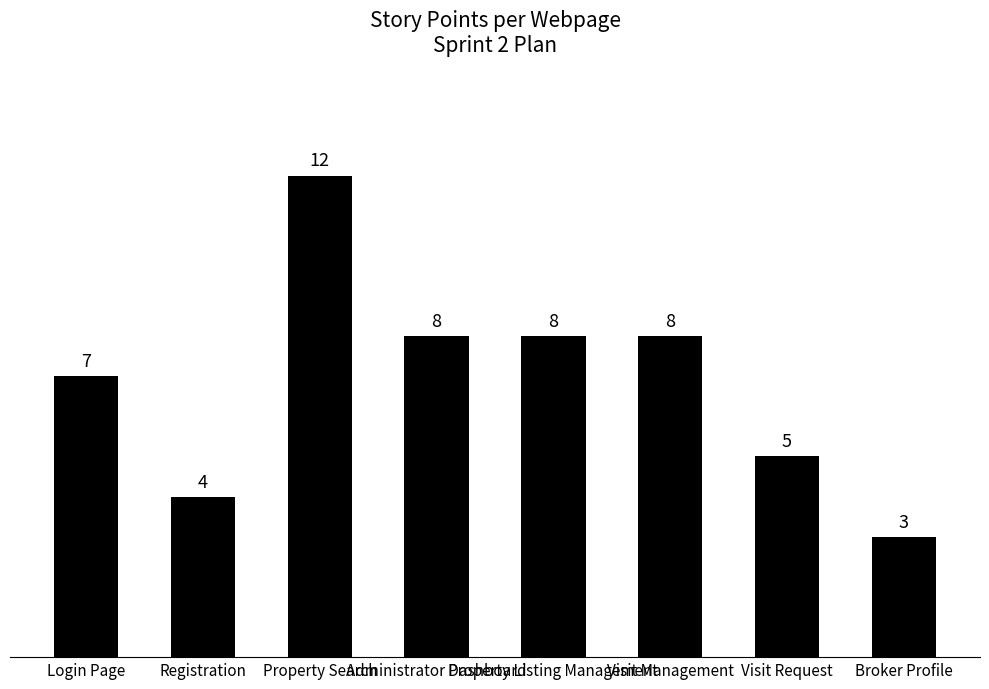

What is the greatest value displayed?

12